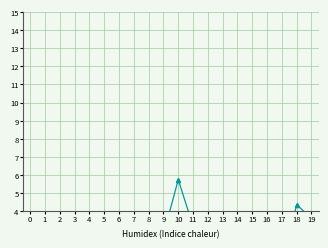

Which category has the highest value across all series?

10